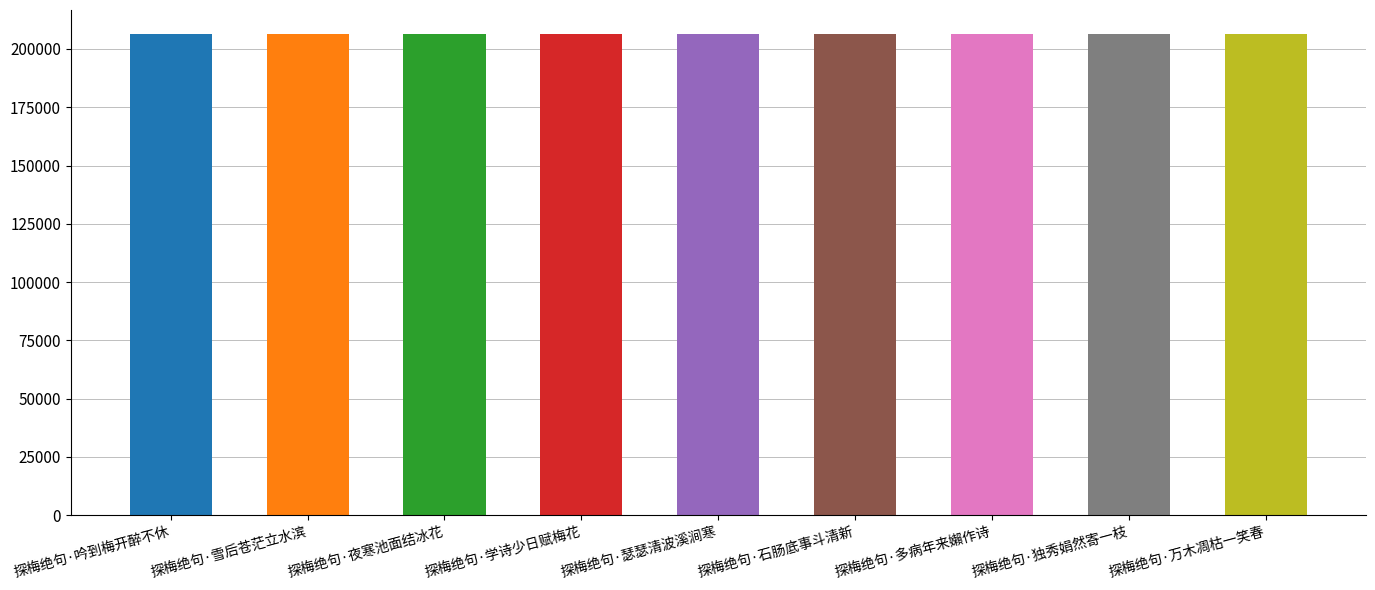

What is the ratio of the value at 探梅绝句·雪后苍茫立水滨 to the value at 探梅绝句·学诗少日赋梅花?

1.0